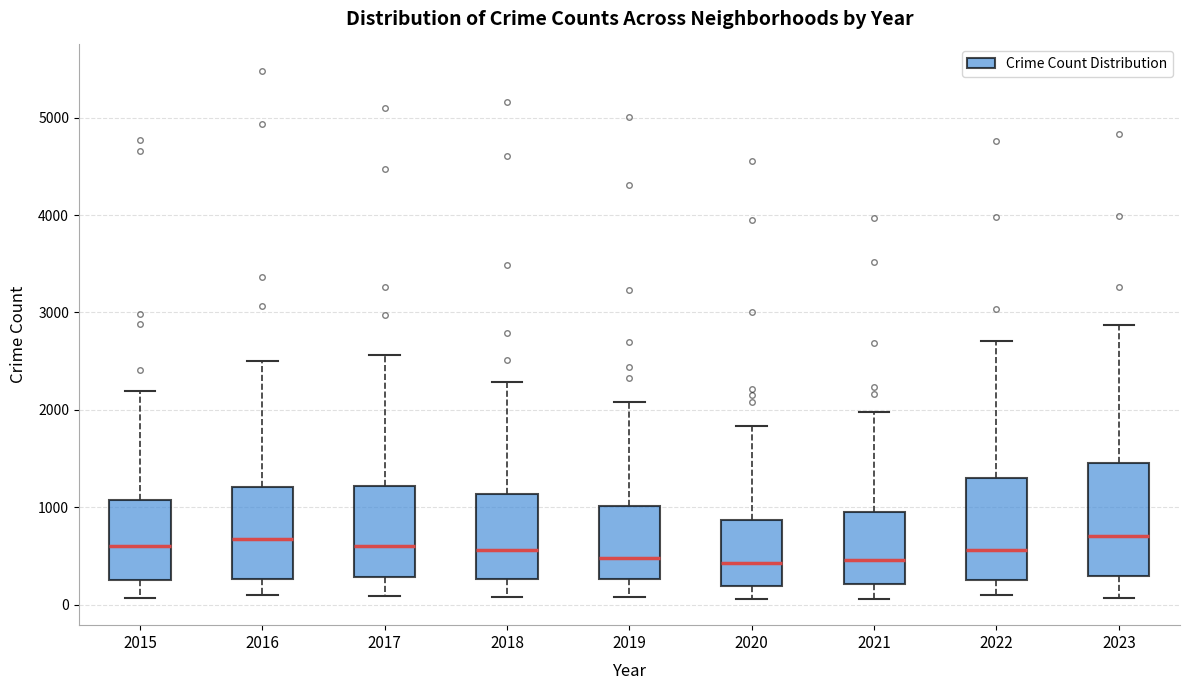

Where is the lower edge of the box at x = 2018 on the y-axis? The values are not printed on the chart, so give them approximately, as read against the axis.

300